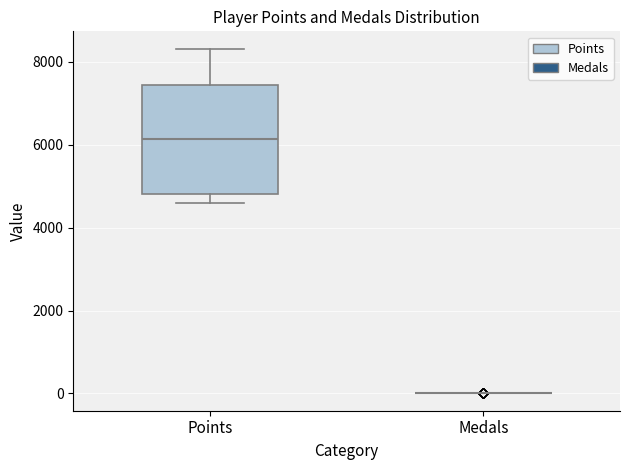

Comparing the boxes themselves (not the whiskers), which one is the tallest?

Points